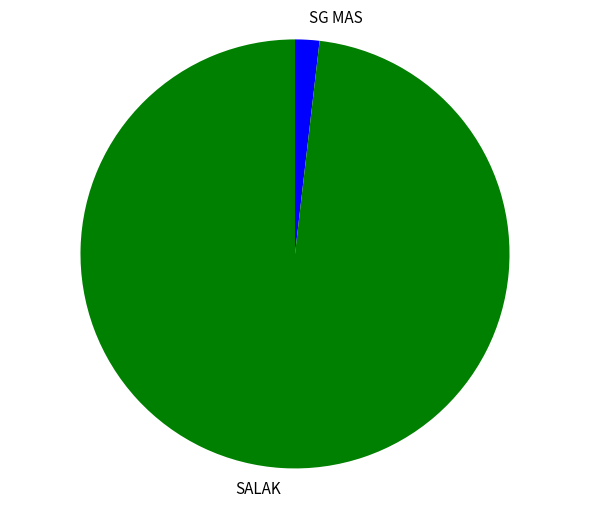

Rank the categories by value from lowest to highest.

SG MAS, SALAK